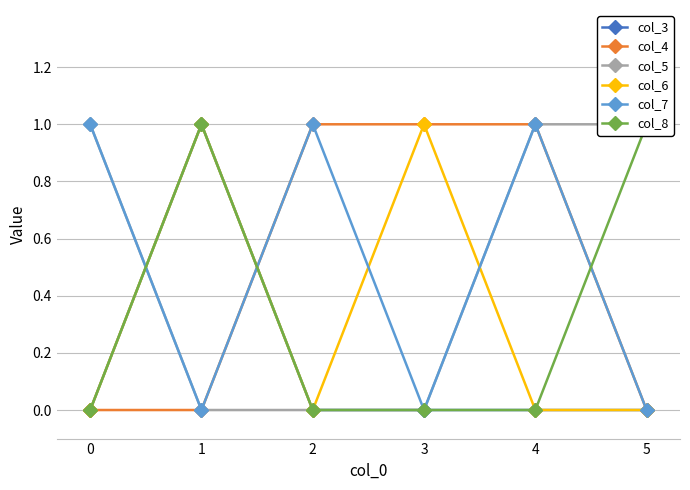

What is the difference between the maximum and minimum values in the col_5 series?

1